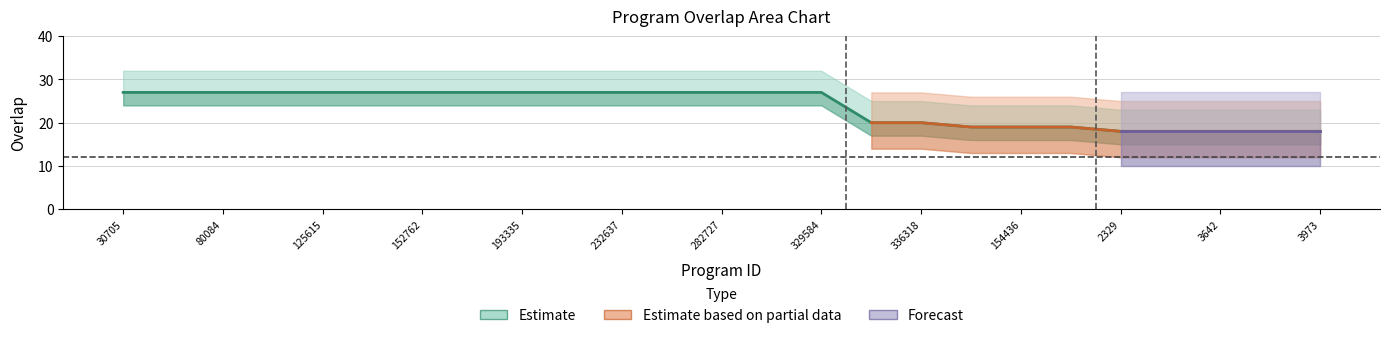

Which label corresponds to the largest value in the chart?

30705